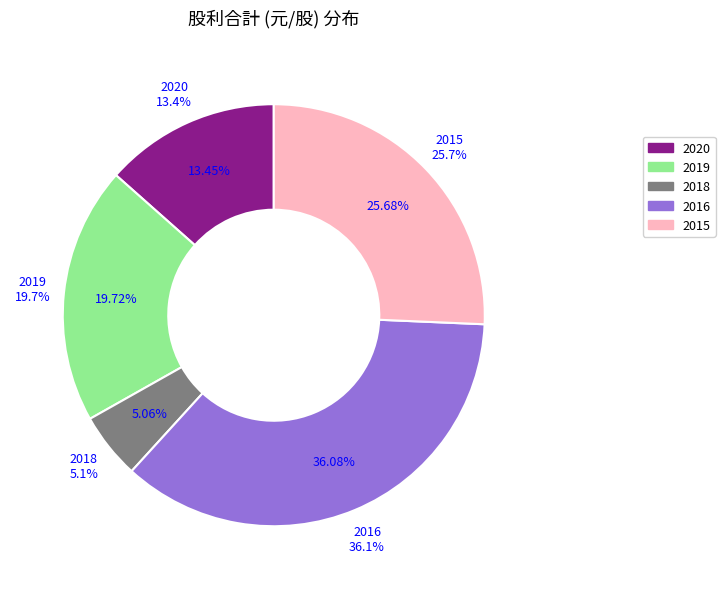

The 2018 slice represents 5% of the pie. True or false?

True